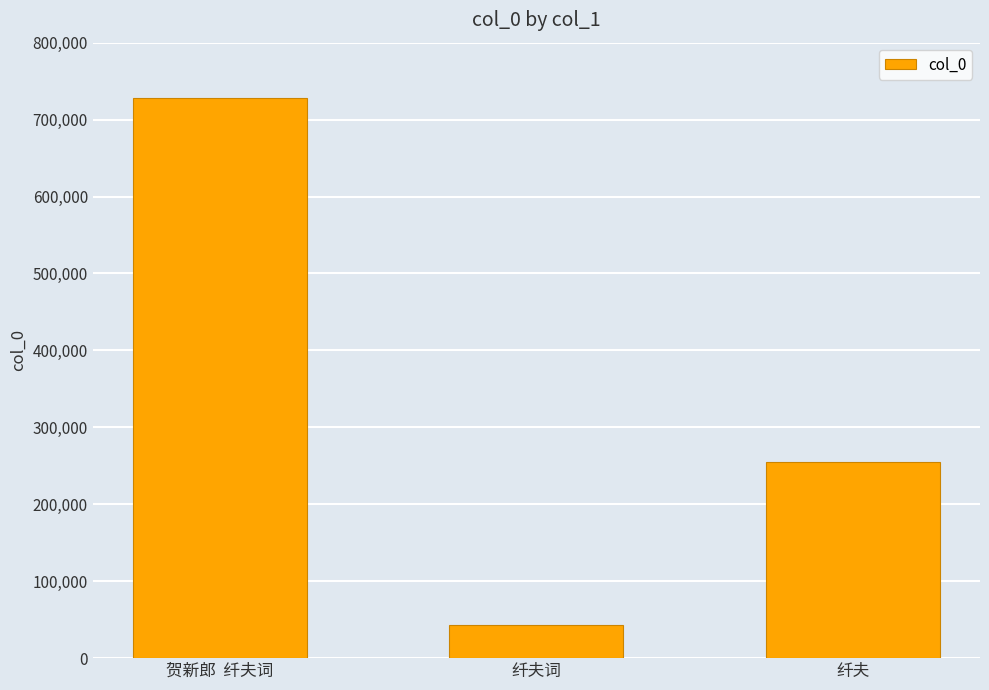

What value does the data have at 纤夫词, to the nearest 50?

42900